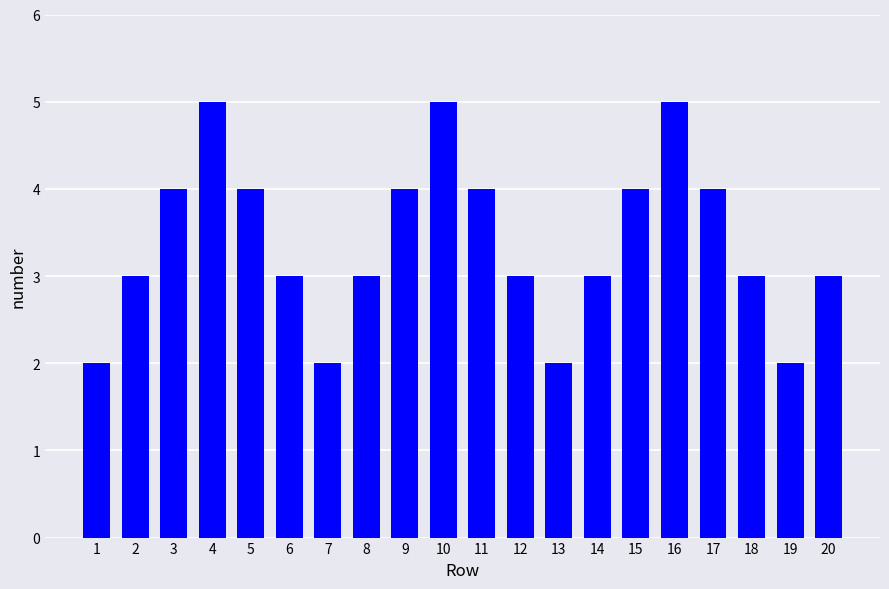

What is the minimum value shown in the chart?

2